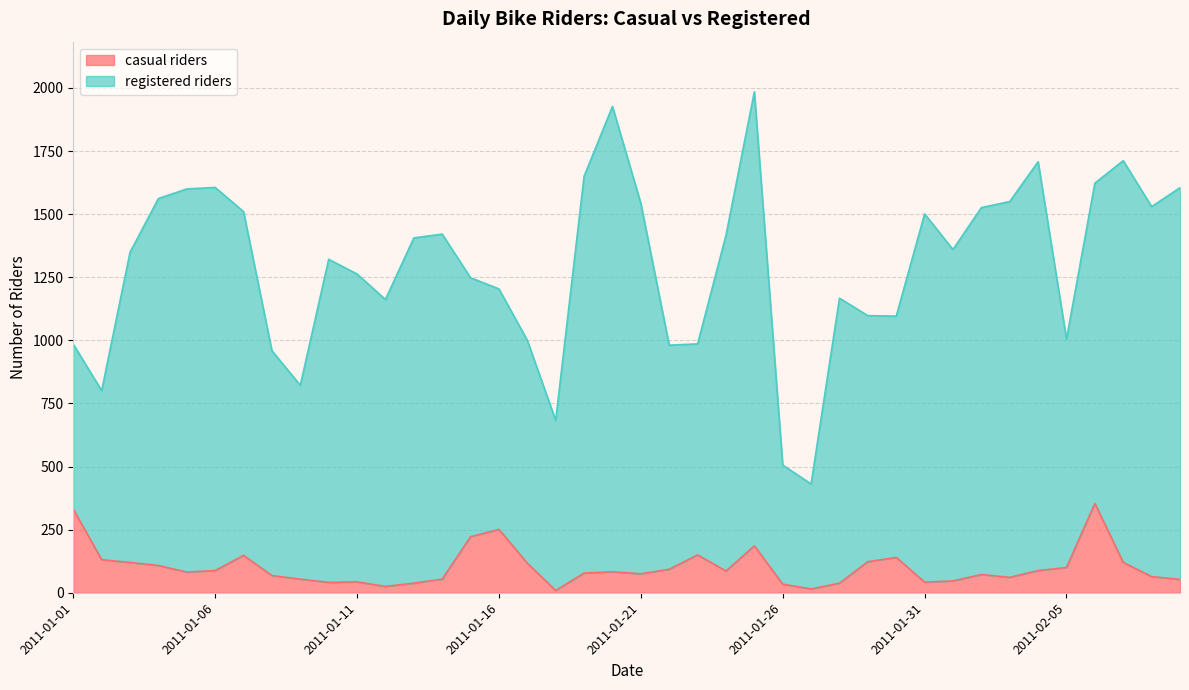

What is the difference between the second highest and minimum values?

322